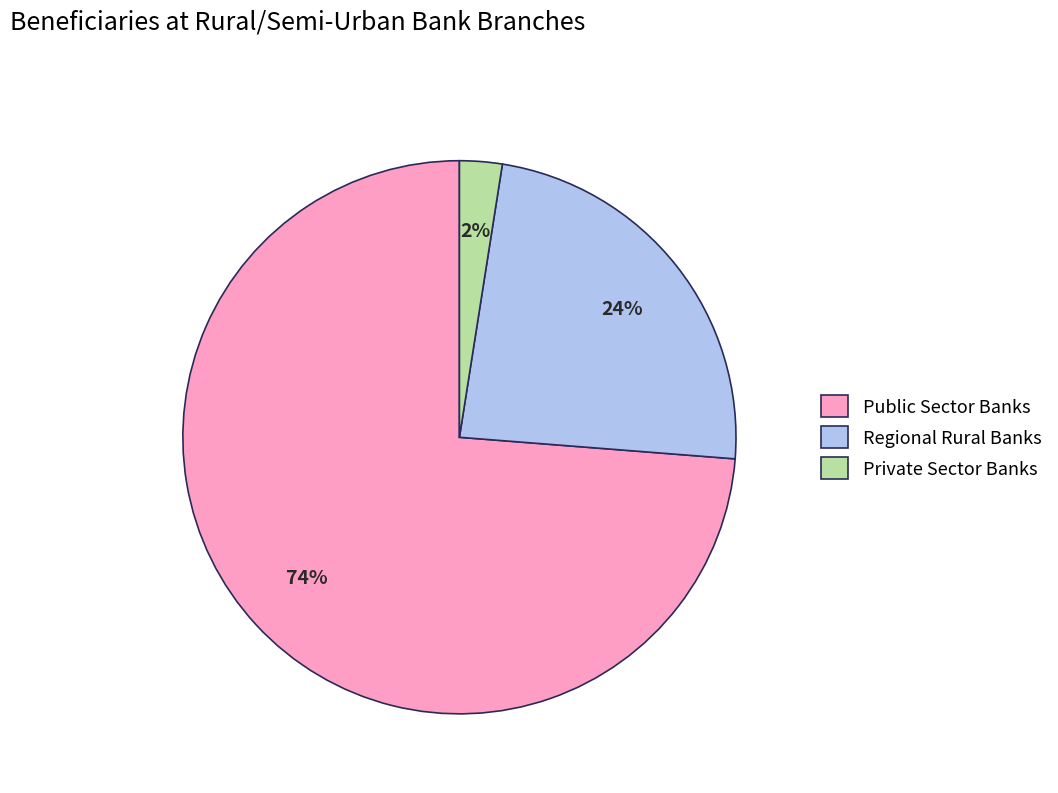

Does Regional Rural Banks account for over 50% of the chart?

No